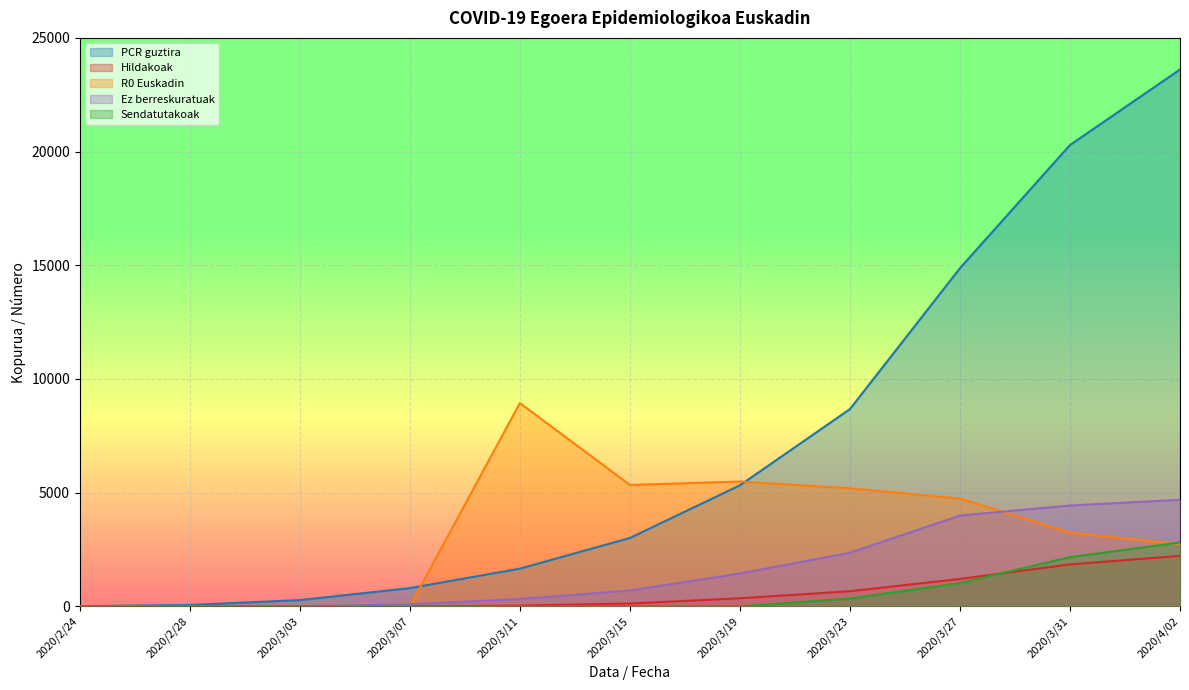

What is the difference between the maximum and minimum values in the R0 Euskadin series?

8940